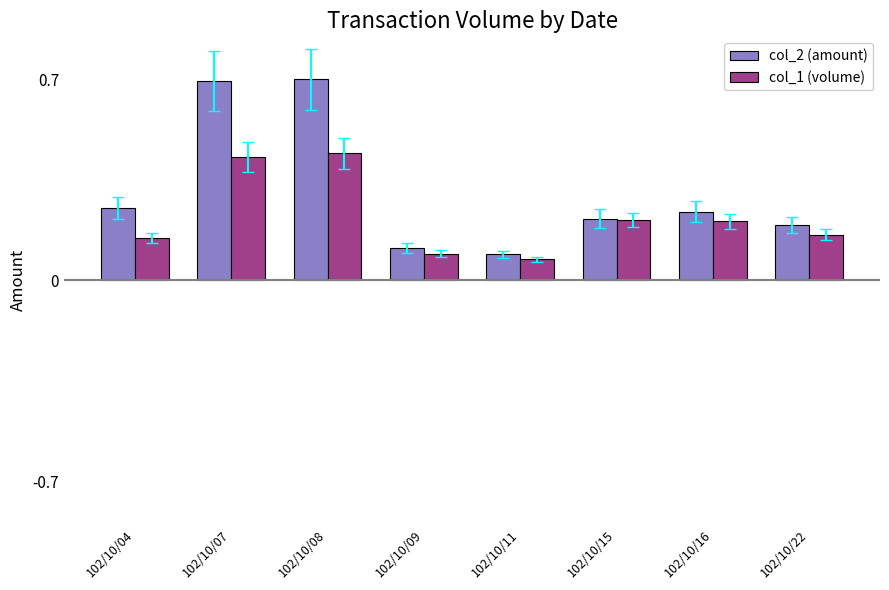

What is the maximum value for col_2 (amount)?

0.7